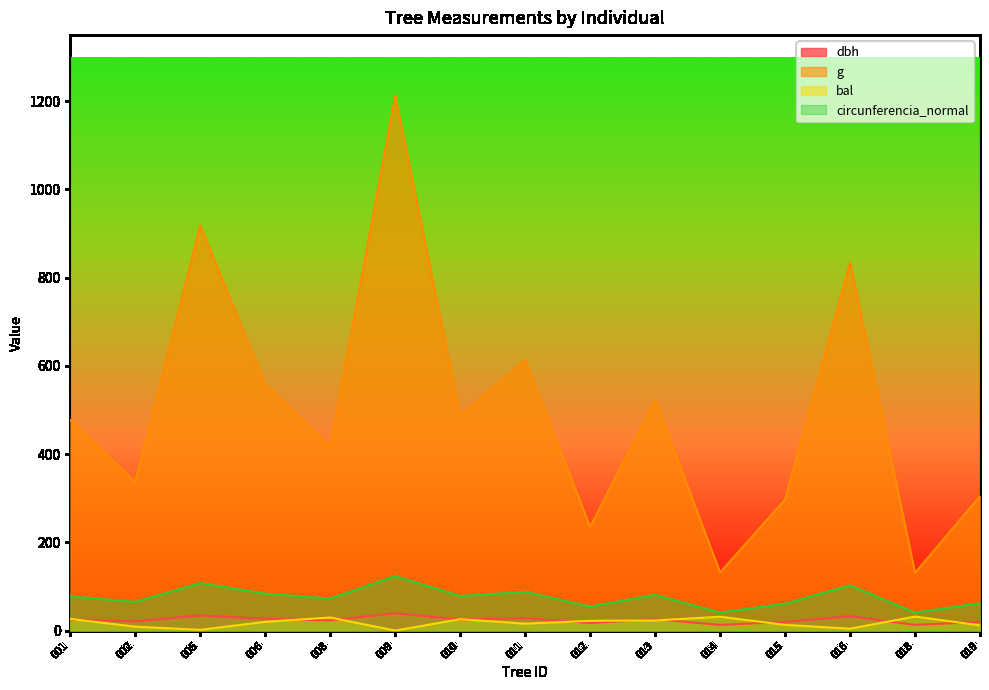

What is the value of the bal point at the 9th from the left?

22.1